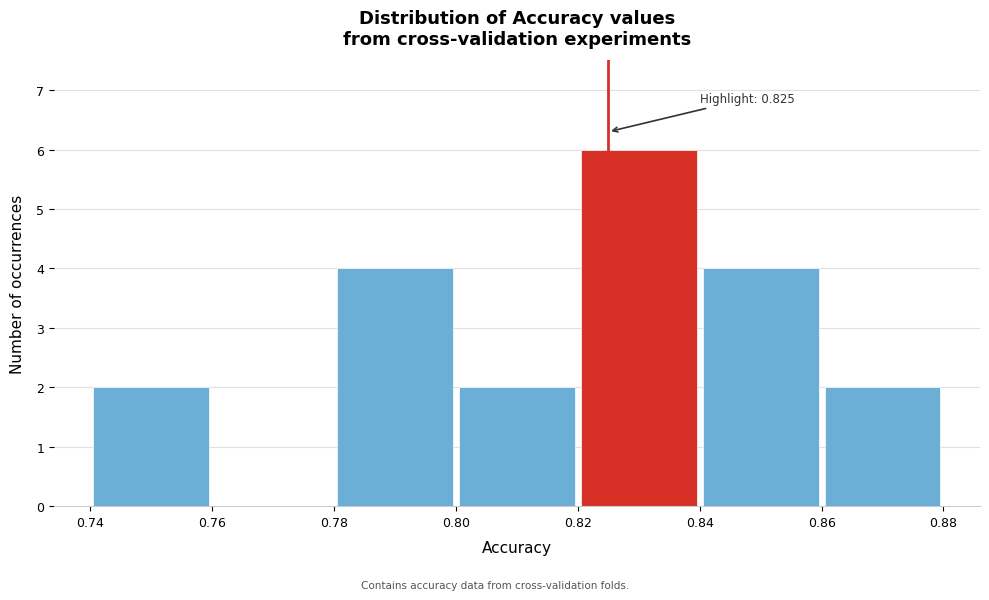

Which range on the x-axis has the tallest bar?

0.82 to 0.84